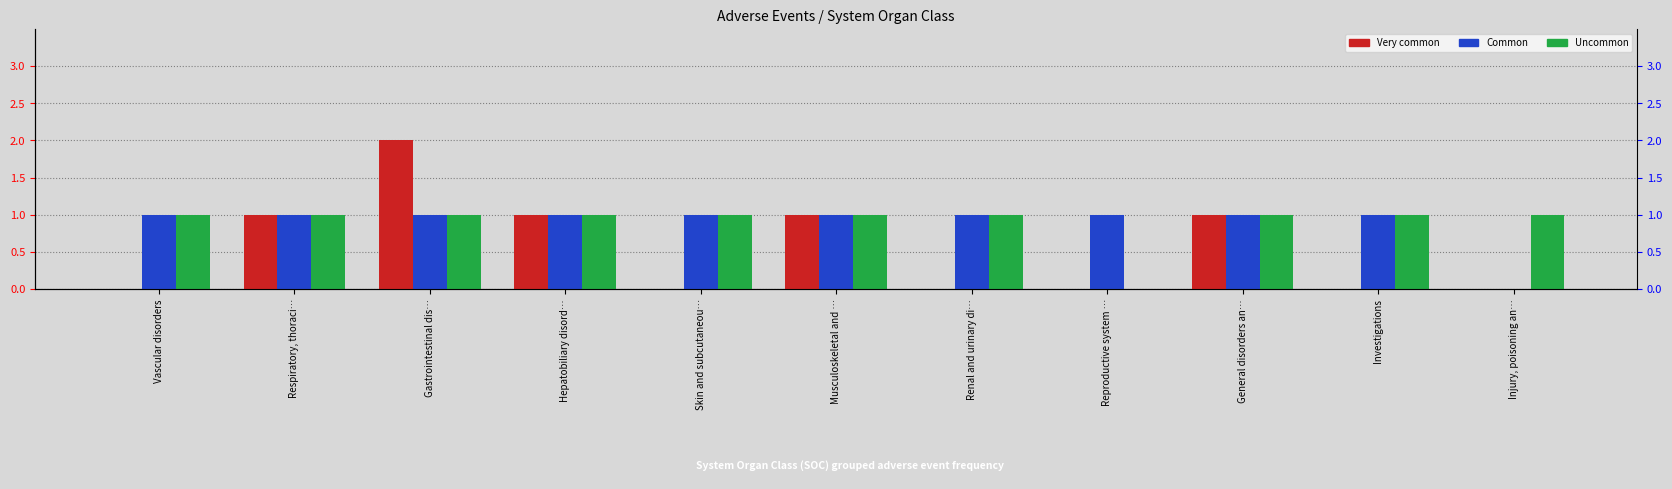

Between Vascular disorders and Respiratory, thoraci…, which is larger?

Respiratory, thoraci…